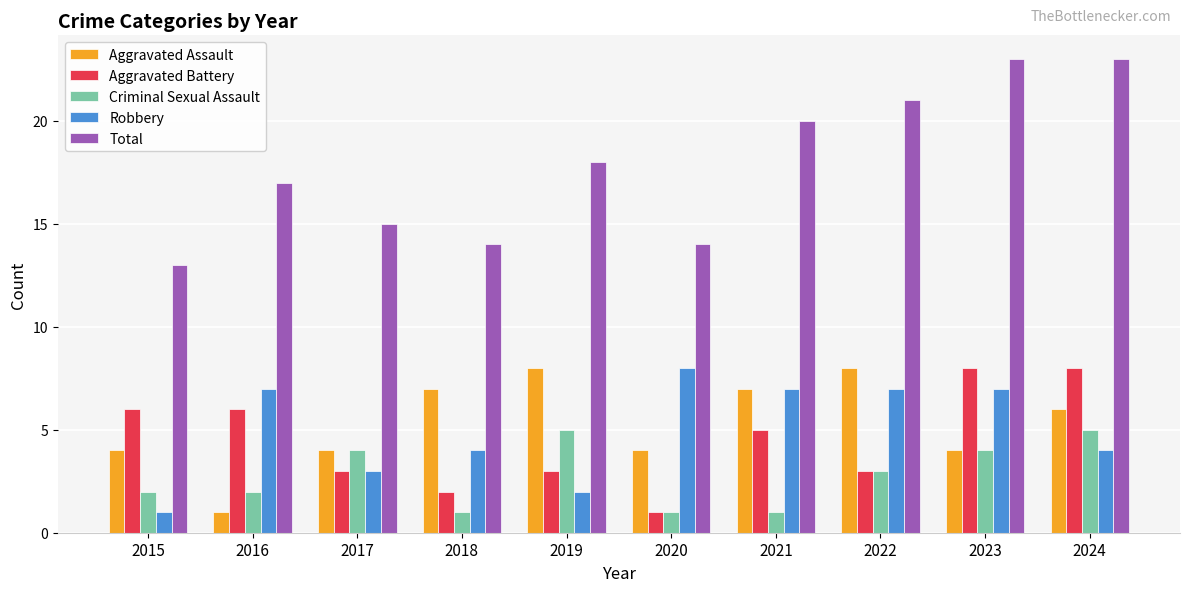

How many values in the Robbery series are below 7?

5